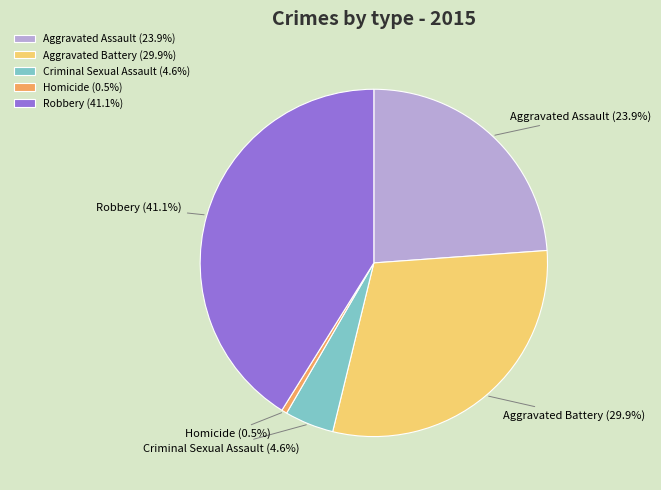

Is Aggravated Battery the majority of the pie?

No